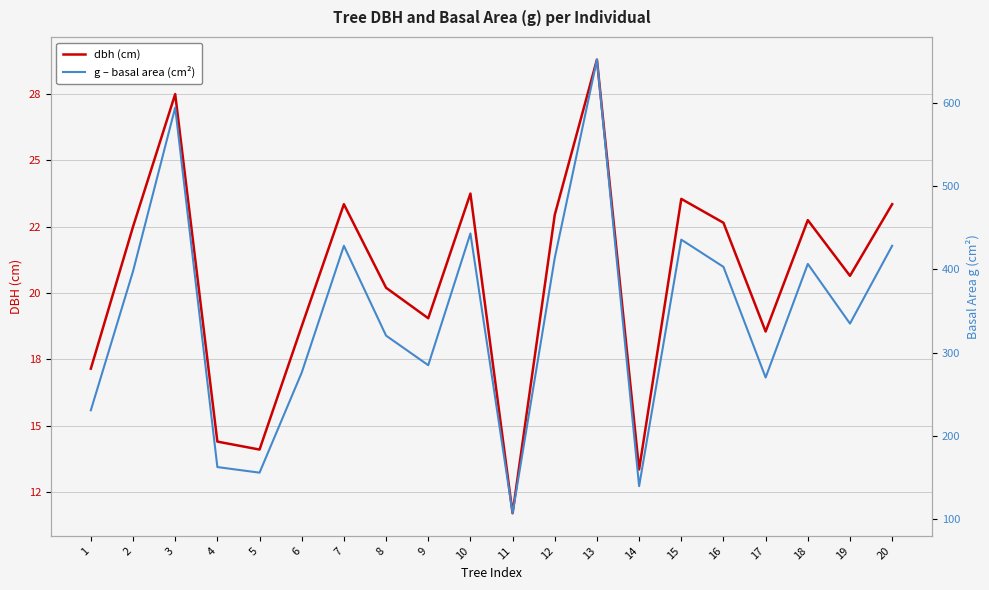

How many data points does each series have?

20